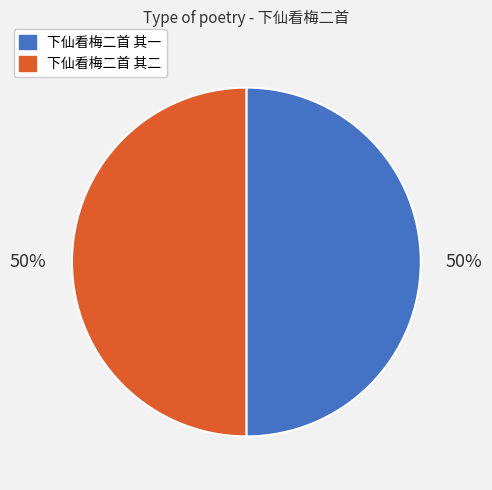

Is the sum of 下仙看梅二首 其二 and 下仙看梅二首 其一 greater than half?

Yes